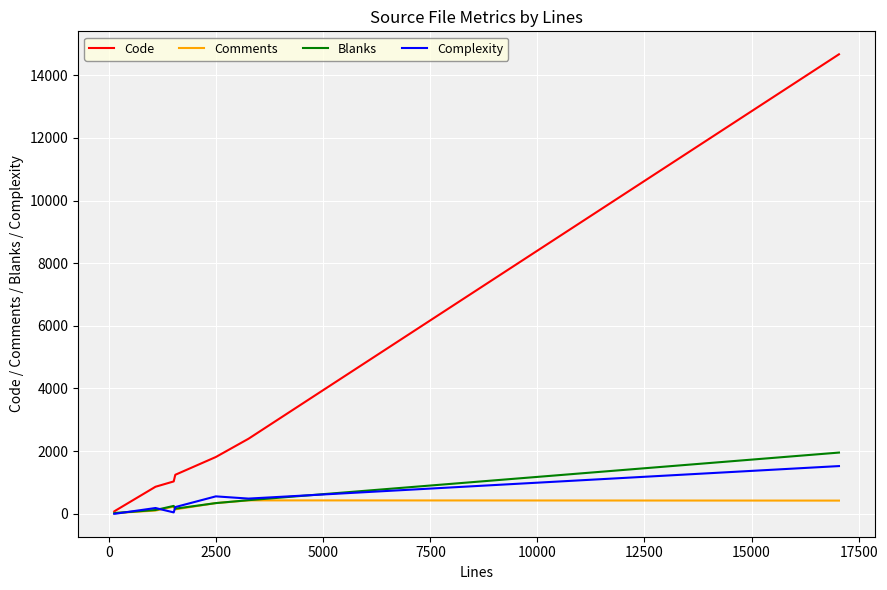

How many lines are shown in the chart?

4